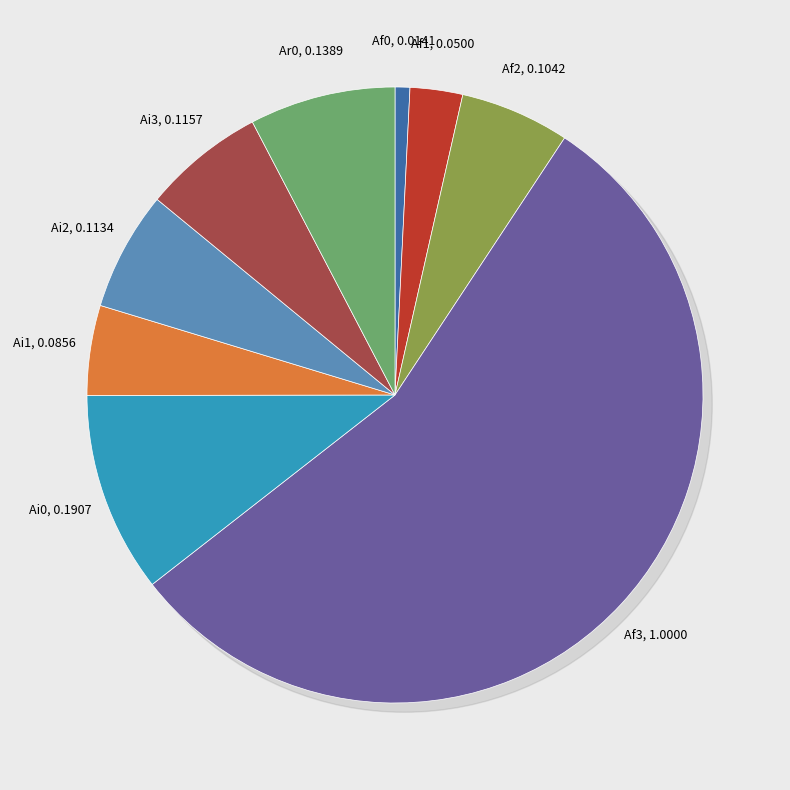

How many slices are in this pie chart?

9